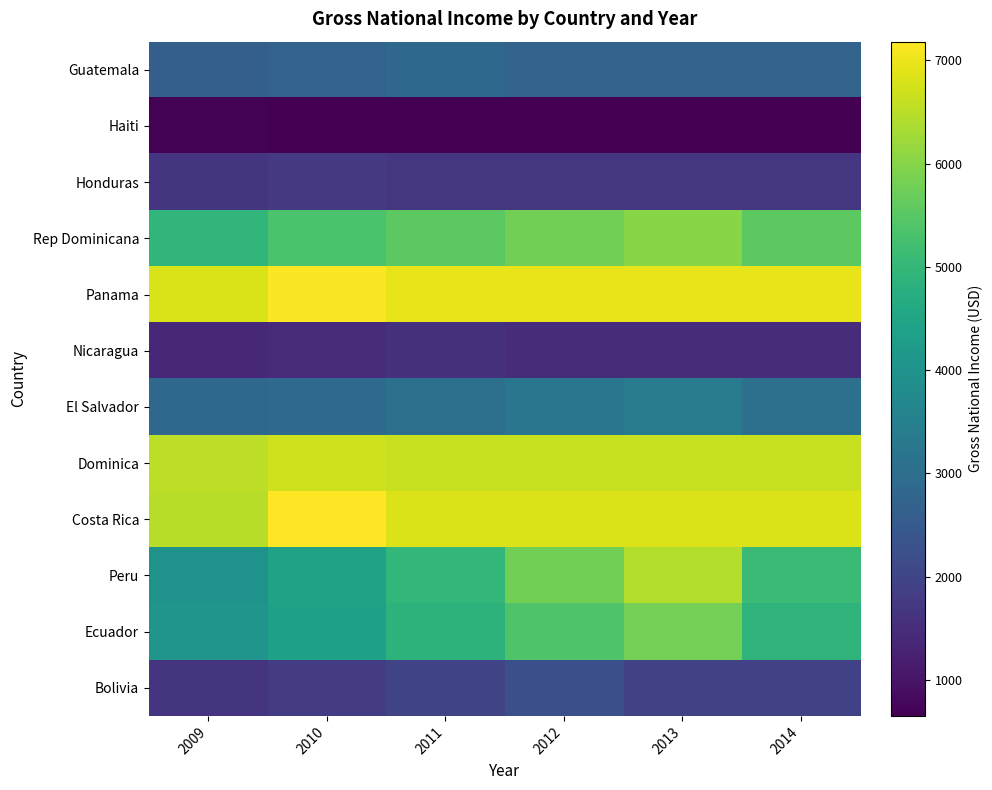

What is the smallest value displayed?

650